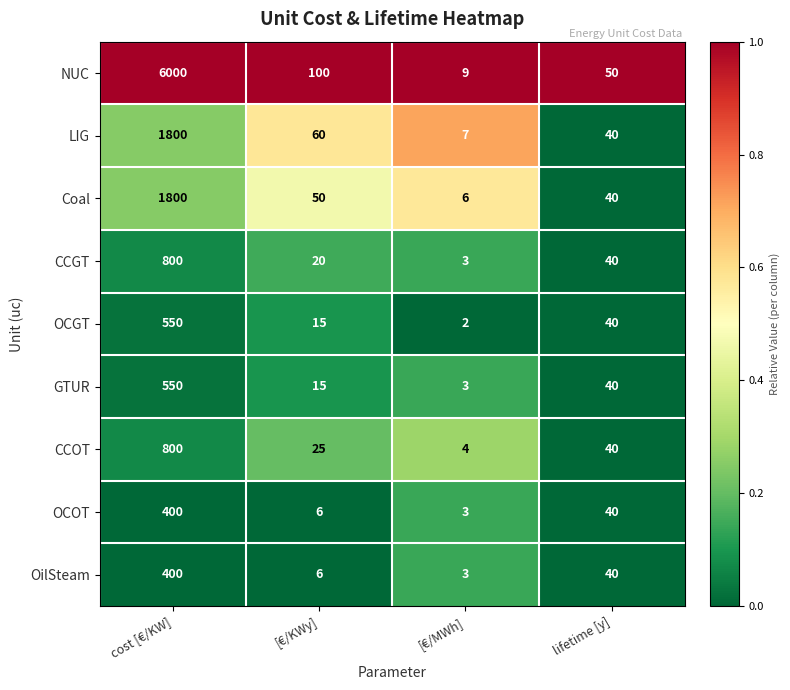

Read the CCOT value at lifetime [y], to the nearest 50.

50